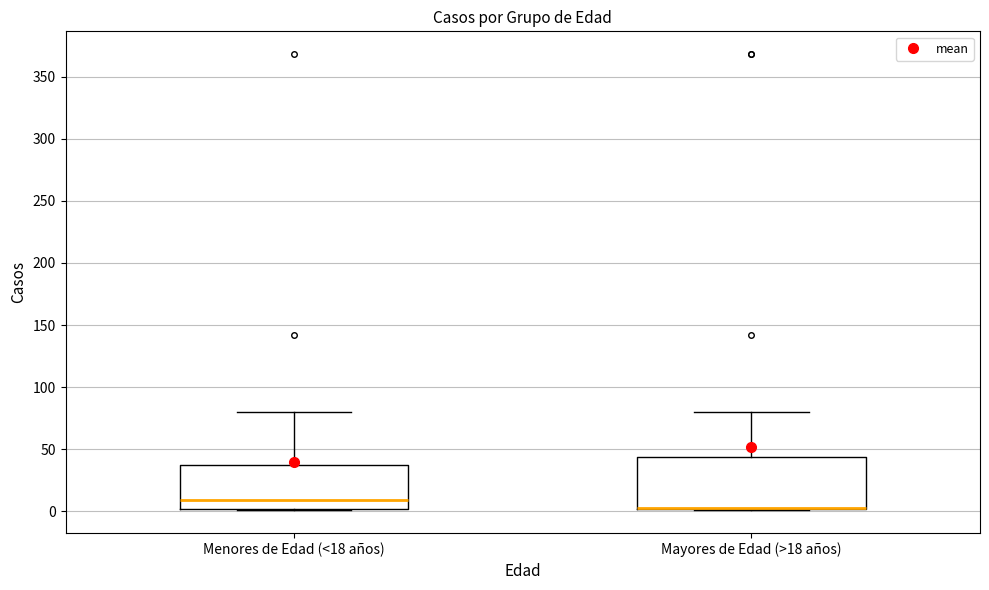

Where is the upper edge of the box for Menores de Edad (<18 años) on the y-axis? The values are not printed on the chart, so give them approximately, as read against the axis.

40